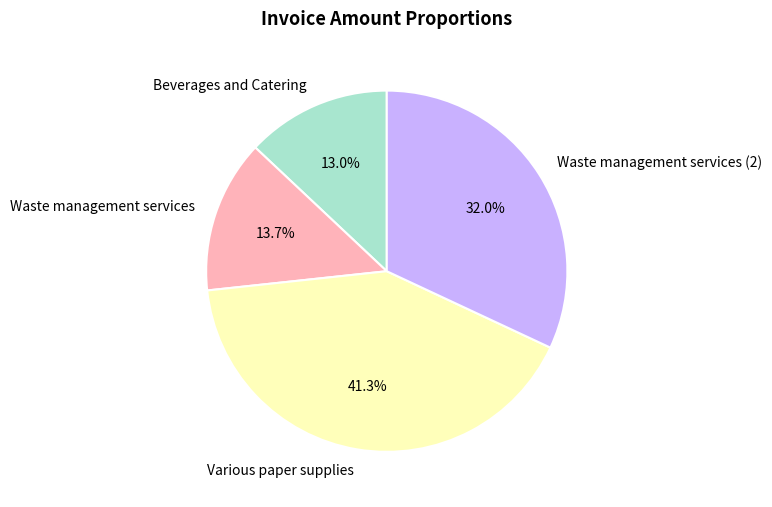

Between Waste management services (2) and Various paper supplies, which is larger?

Various paper supplies